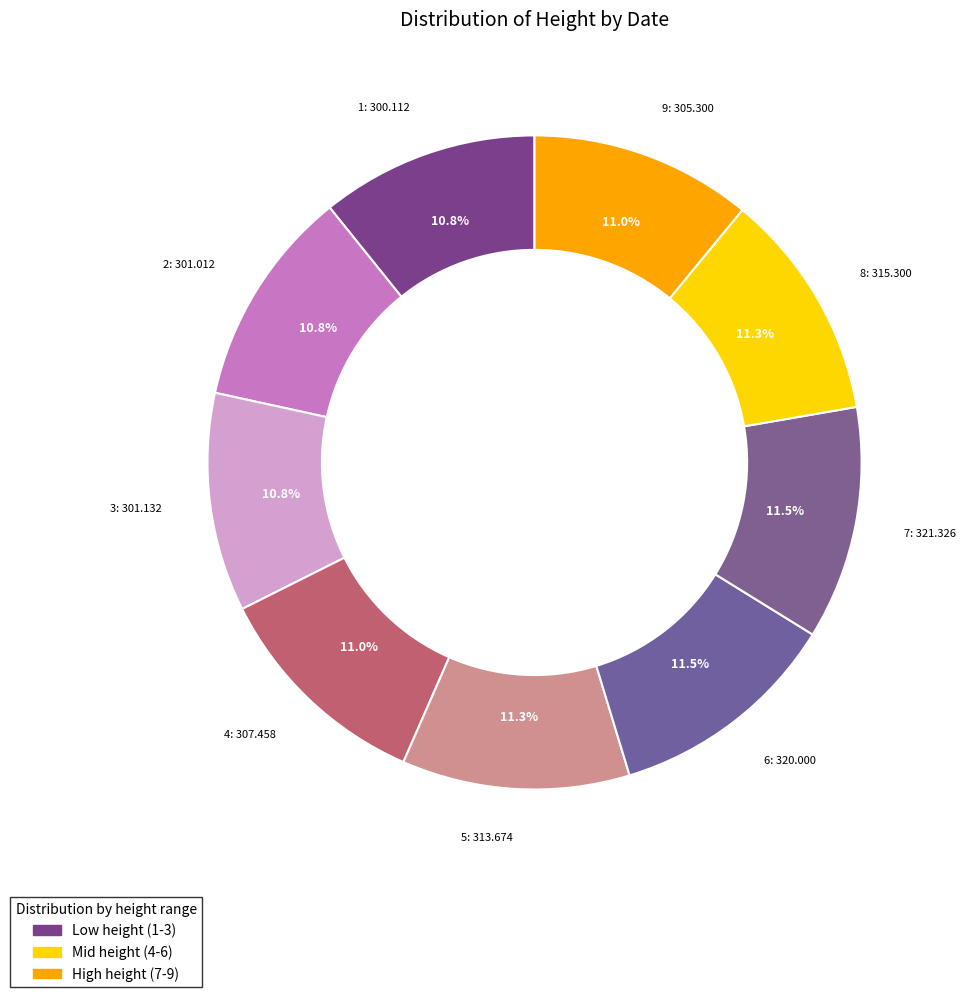

How many segments does this pie chart have?

9